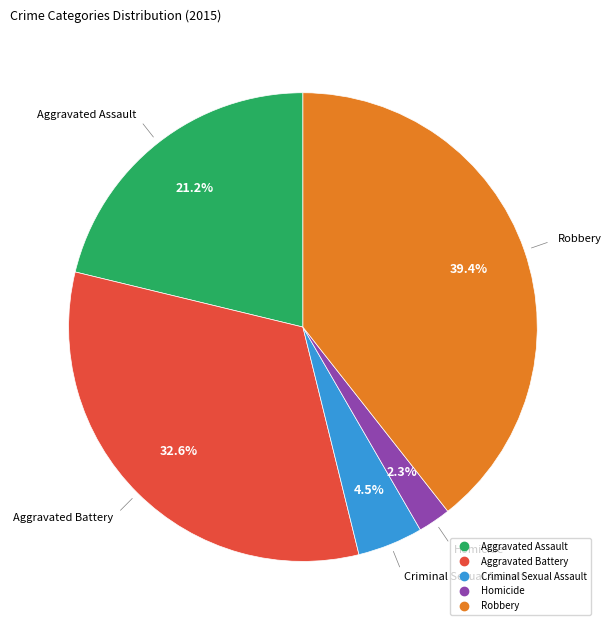

What percentage is NOT represented by Criminal Sexual Assault?

95.5%